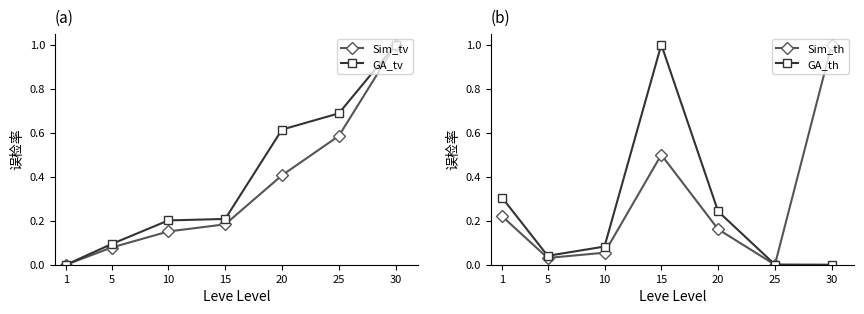

Which series has the largest range (max minus min)?

Sim_tv